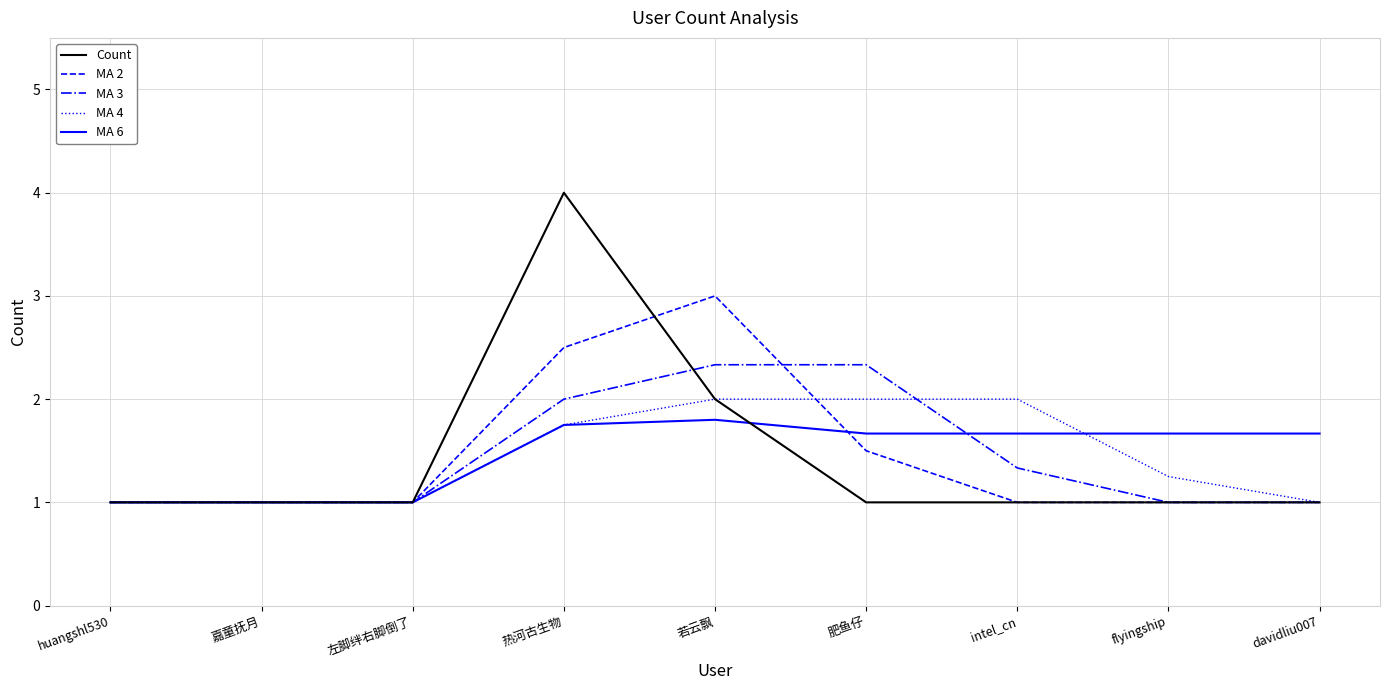

What is the minimum value for MA 6?

1.0